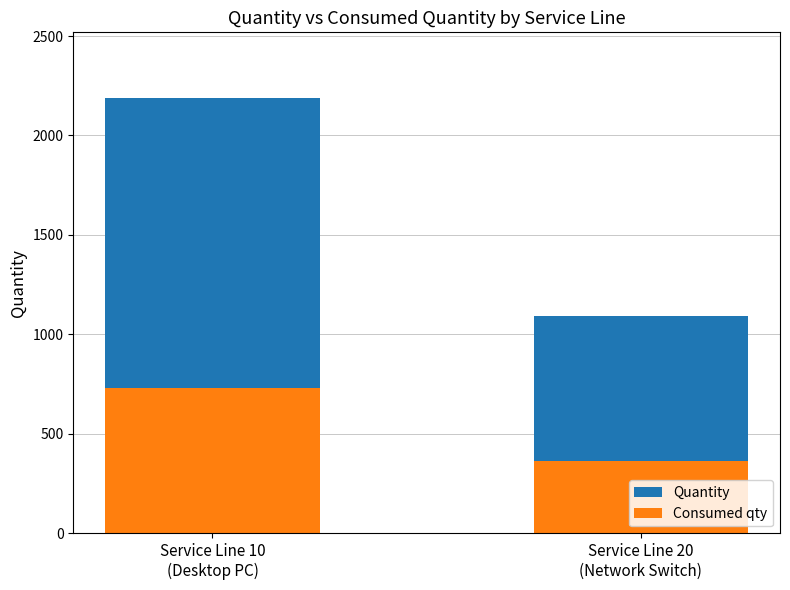

What is the spread (max minus min) of values at Service Line 20
(Network Switch)?

730